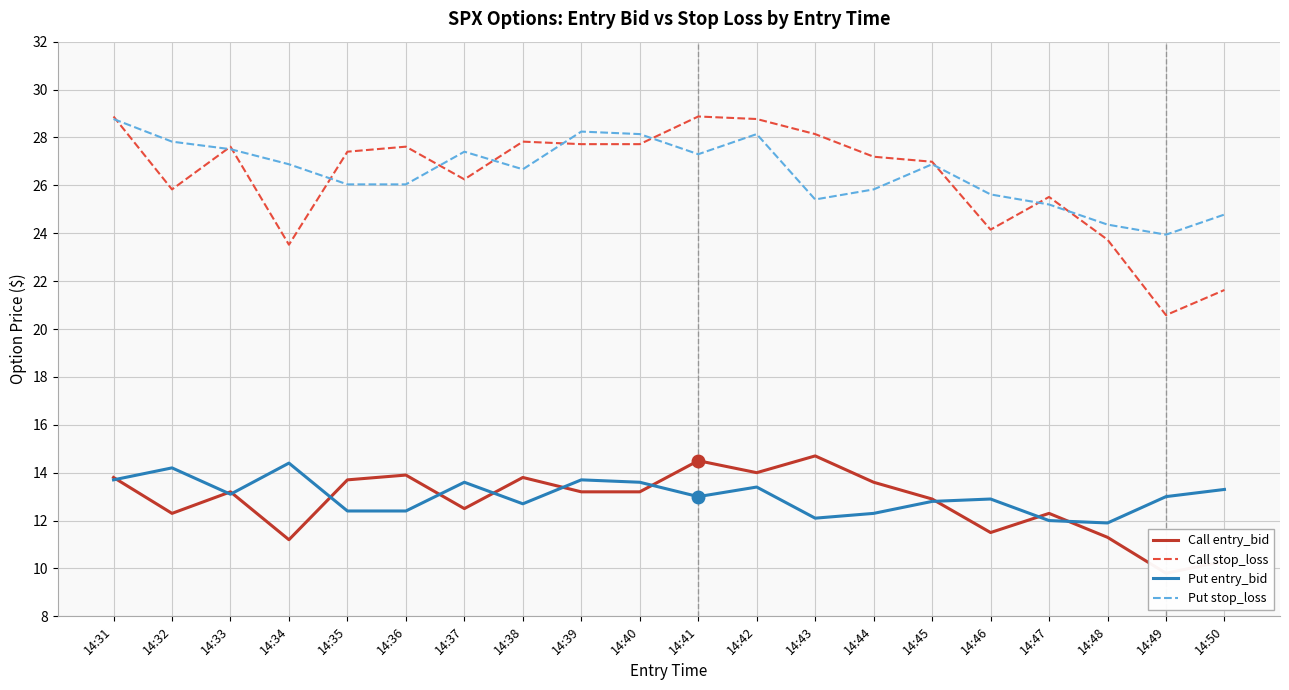

What is the difference between the maximum and second lowest values in the Put stop_loss series?

4.4